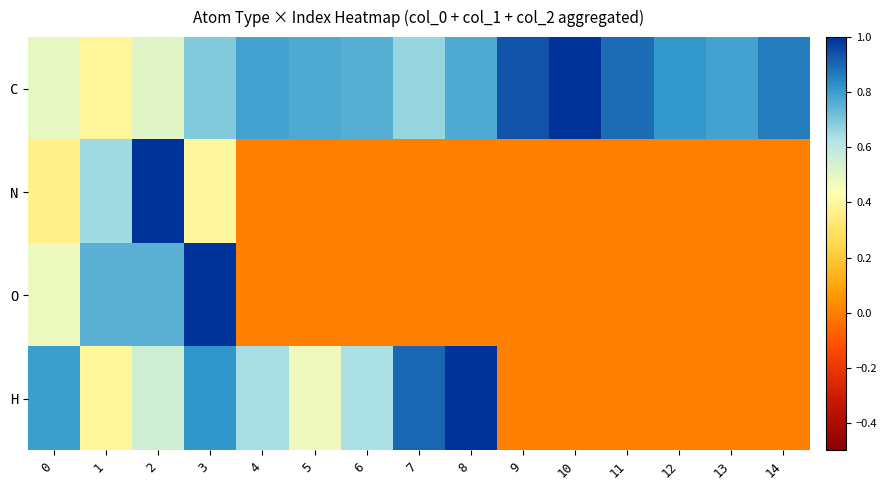

At how many categories does at least one series exceed 0?

15